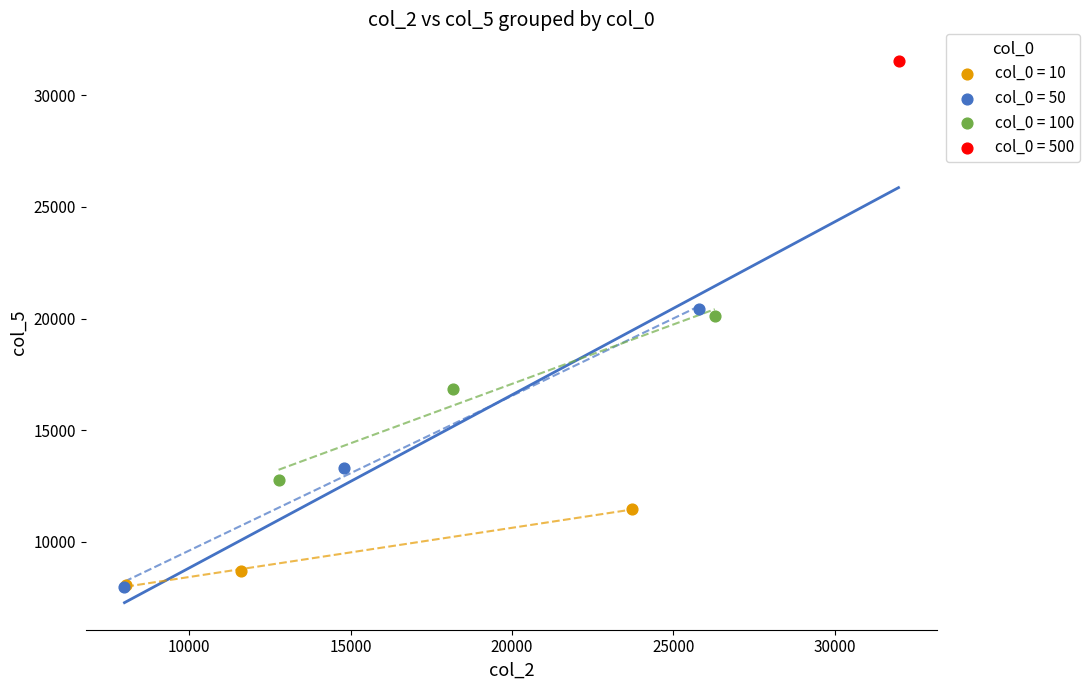

What are all the series names shown in the legend?

col_0 = 10, col_0 = 50, col_0 = 100, col_0 = 500